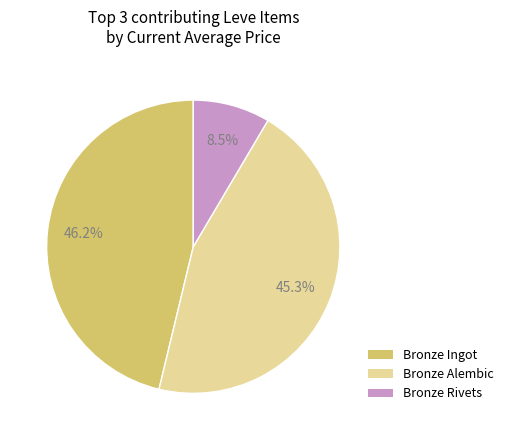

What percentage do Bronze Rivets and Bronze Ingot together represent?

54.7%